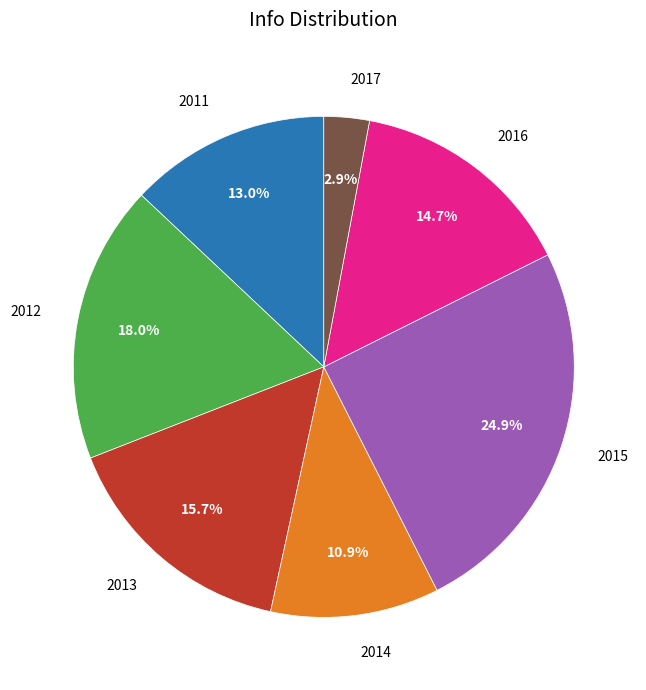

True or false: 2012 accounts for 29% of the total.

False